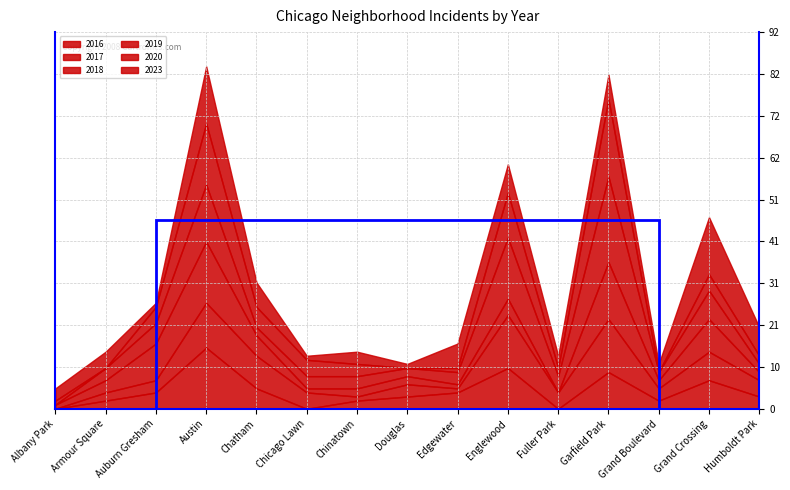

At which label does 2018 reach its peak?

Austin